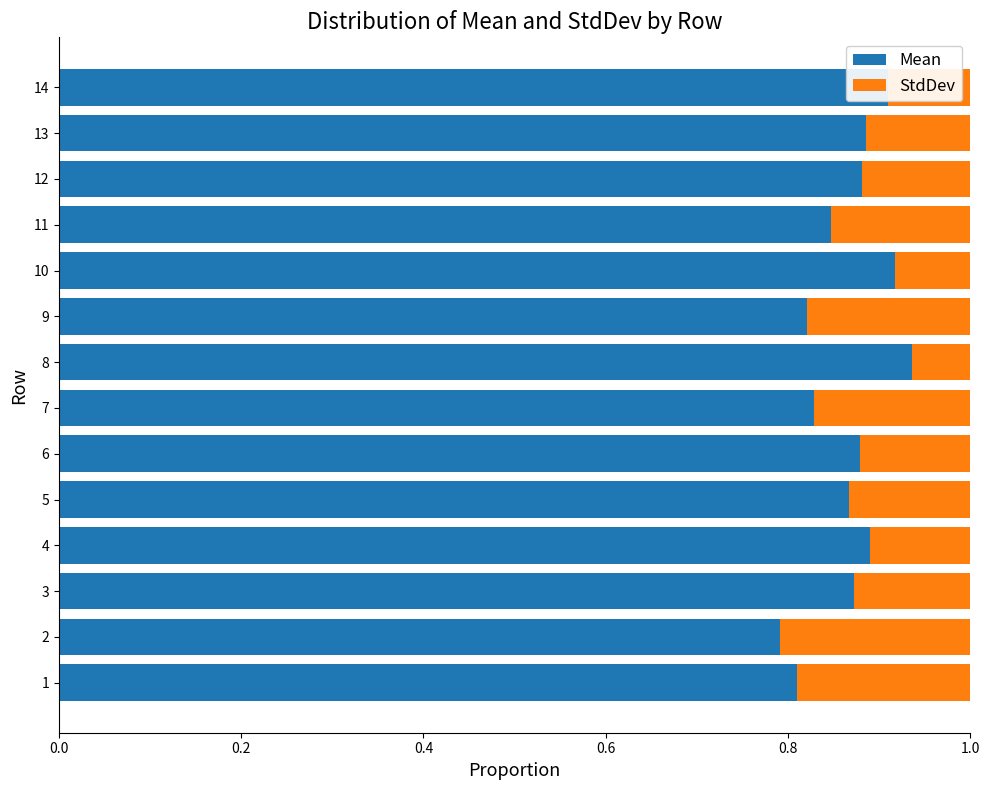

What is the total value across all series at 13?

1.0